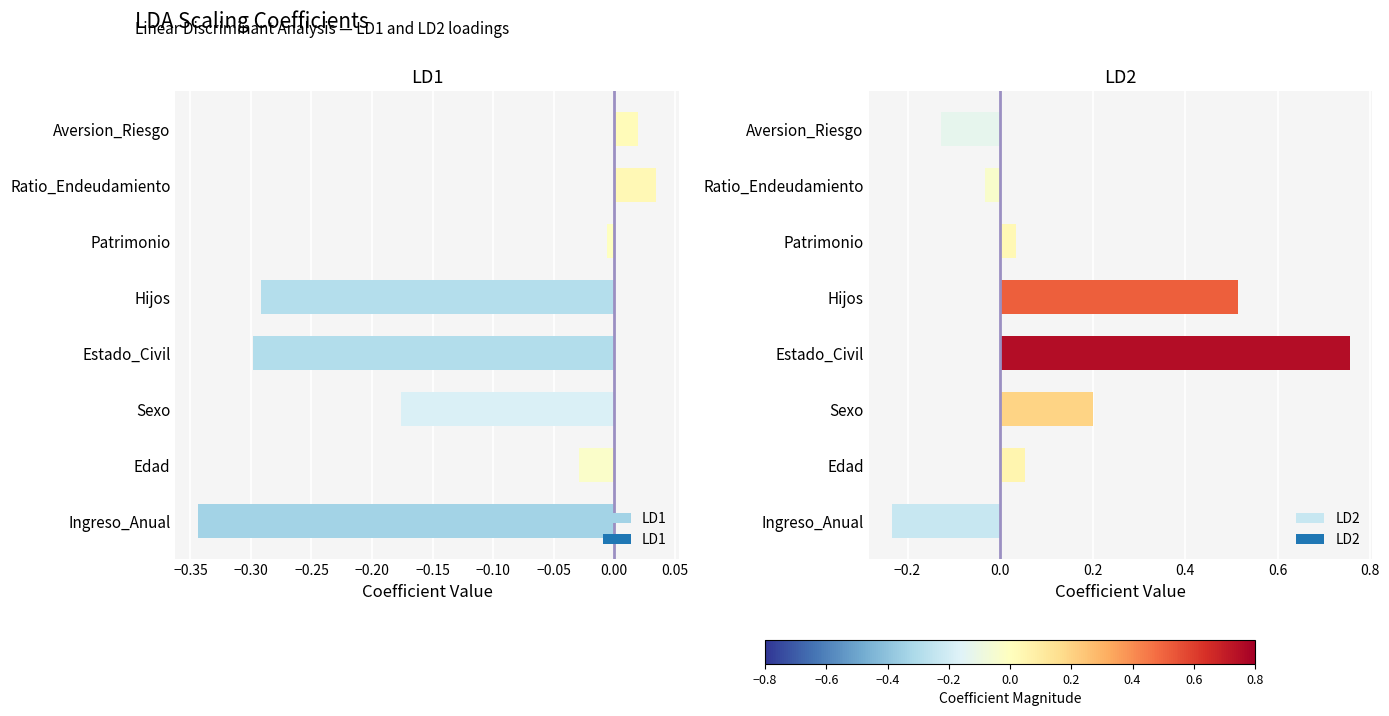

Which series has the largest total across all categories?

LD2